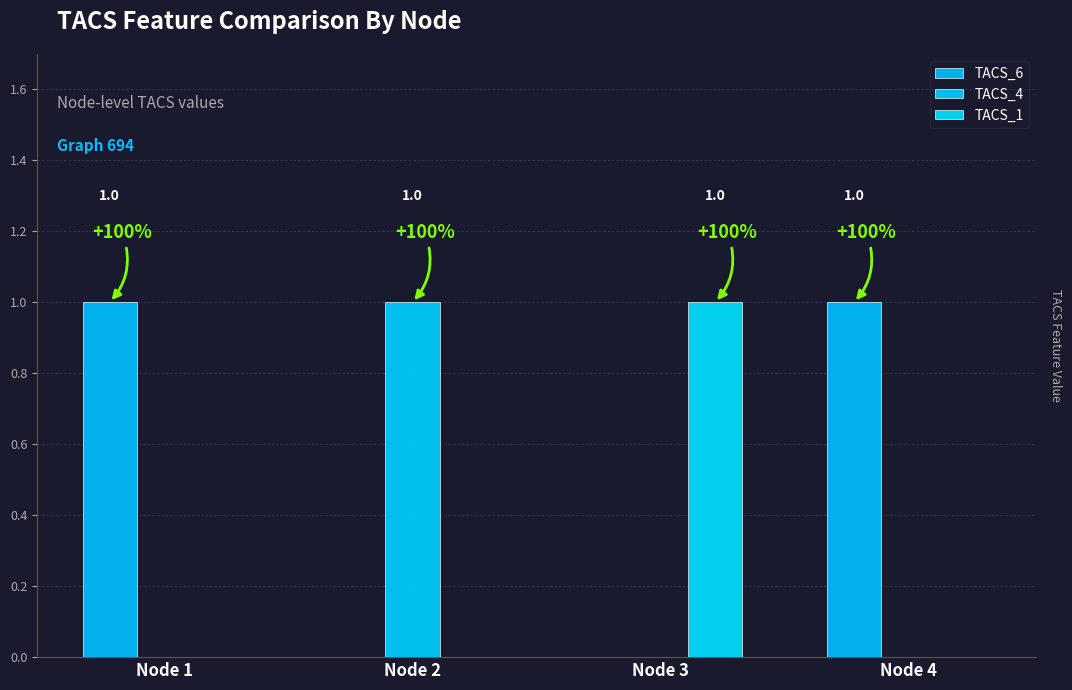

What is the greatest value displayed?

1